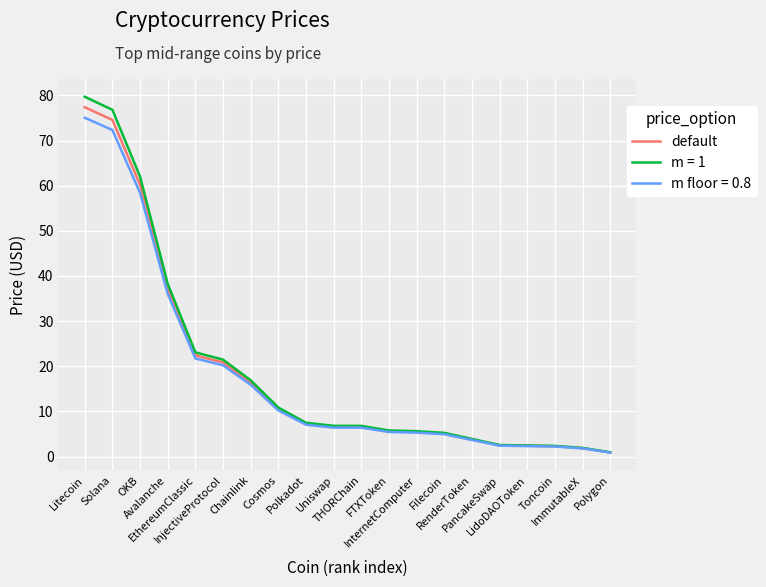

Which series has the widest spread of values?

m = 1